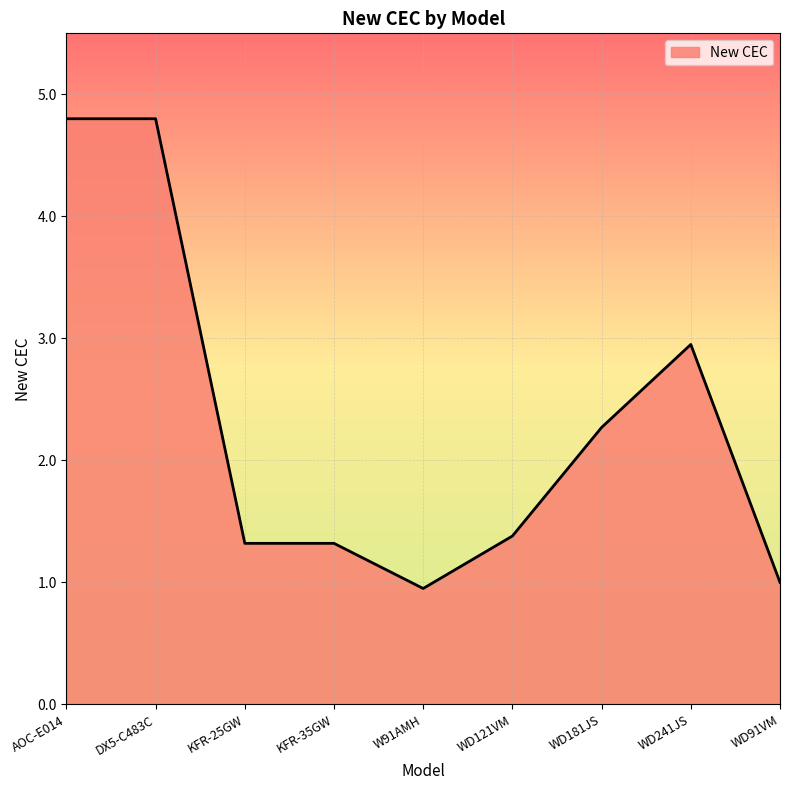

What is the greatest value displayed?

4.8